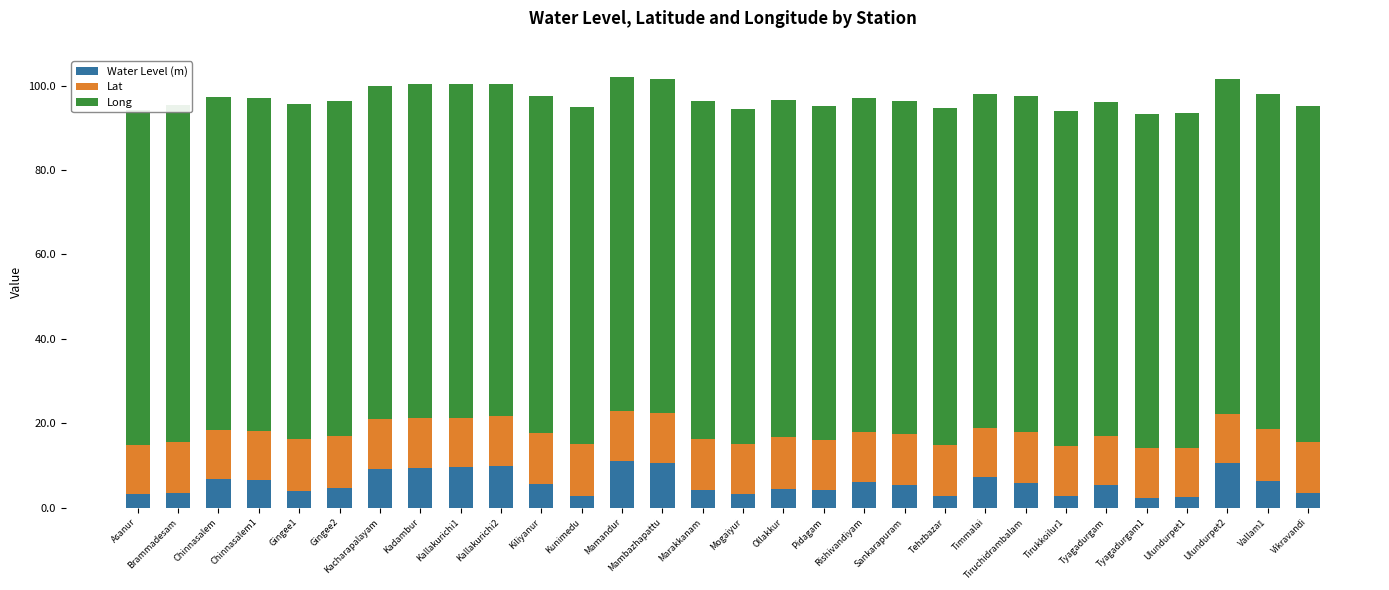

What is the difference between the second highest and second lowest values in the Water Level (m) series?

8.0